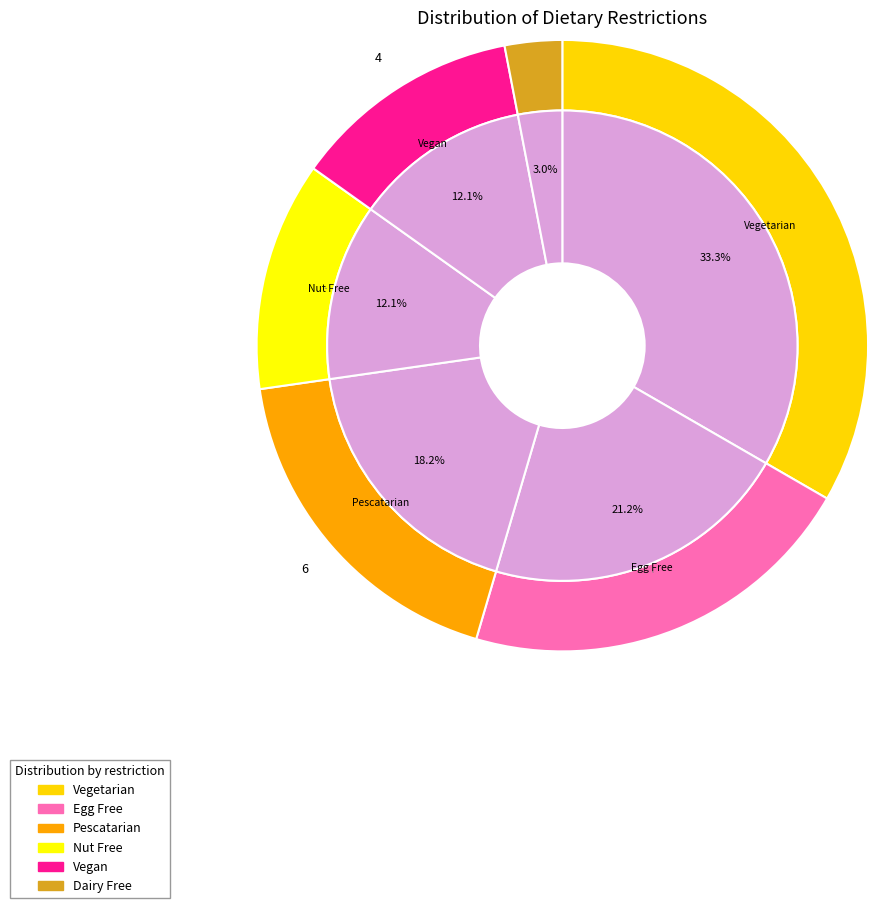

Between Dairy Free and Vegan, which is larger?

Vegan